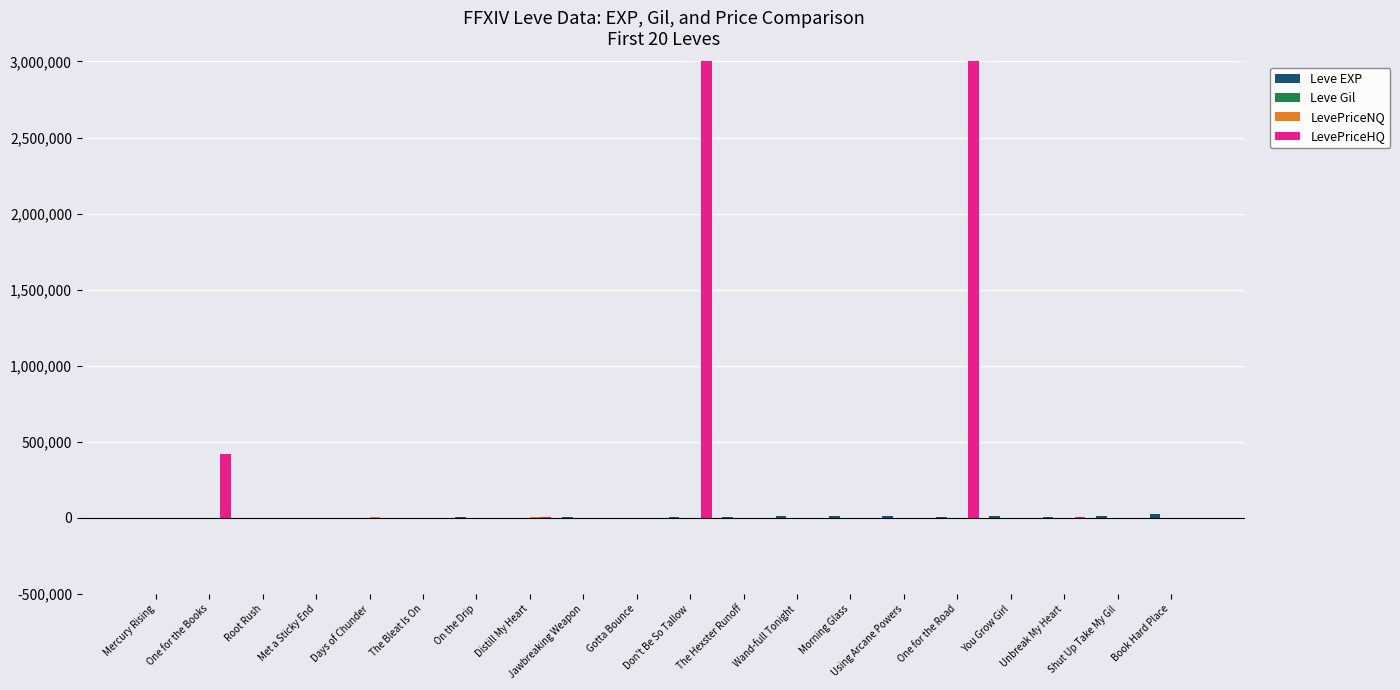

What is the difference between the highest and lowest values at Jawbreaking Weapon?

5220.0